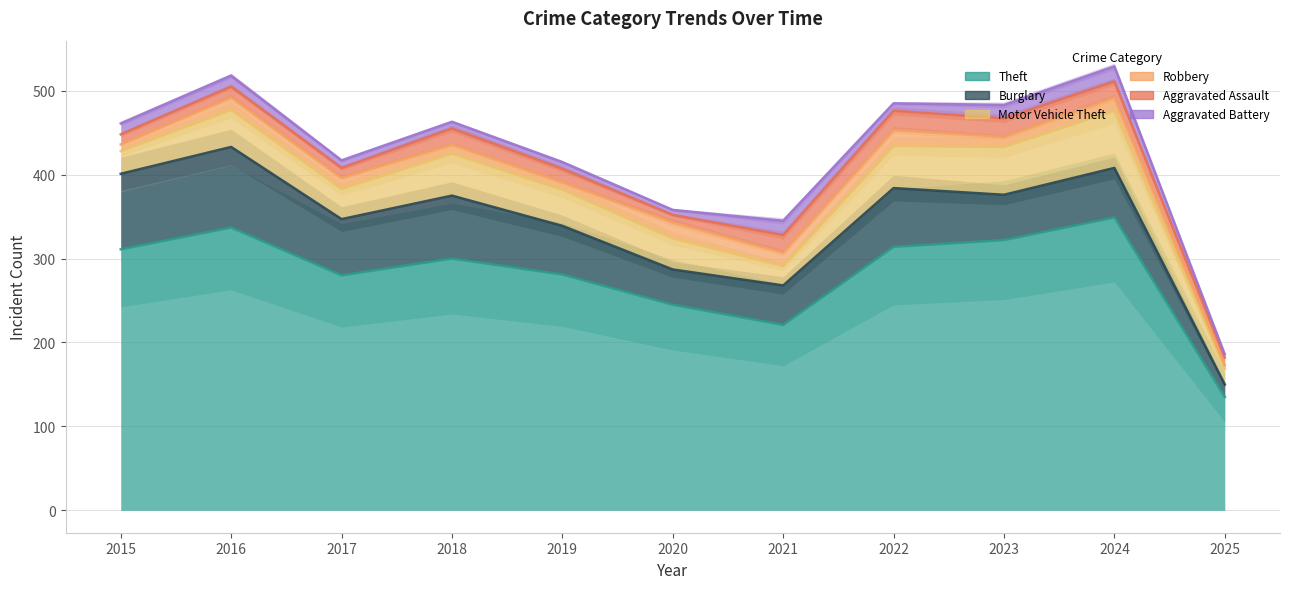

Reading right to left, list all the values displayed in this chart.

Theft: 135	349	322	314	221	245	281	300	280	337	311
Burglary: 15	59	54	70	47	42	58	75	67	96	90
Motor Vehicle Theft: 19	68	57	50	23	37	43	50	36	44	27
Robbery: 4	16	12	19	16	19	9	11	13	15	8
Aggravated Assault: 9	19	22	23	21	9	16	19	12	13	12
Aggravated Battery: 4	18	16	9	17	6	8	8	9	13	13